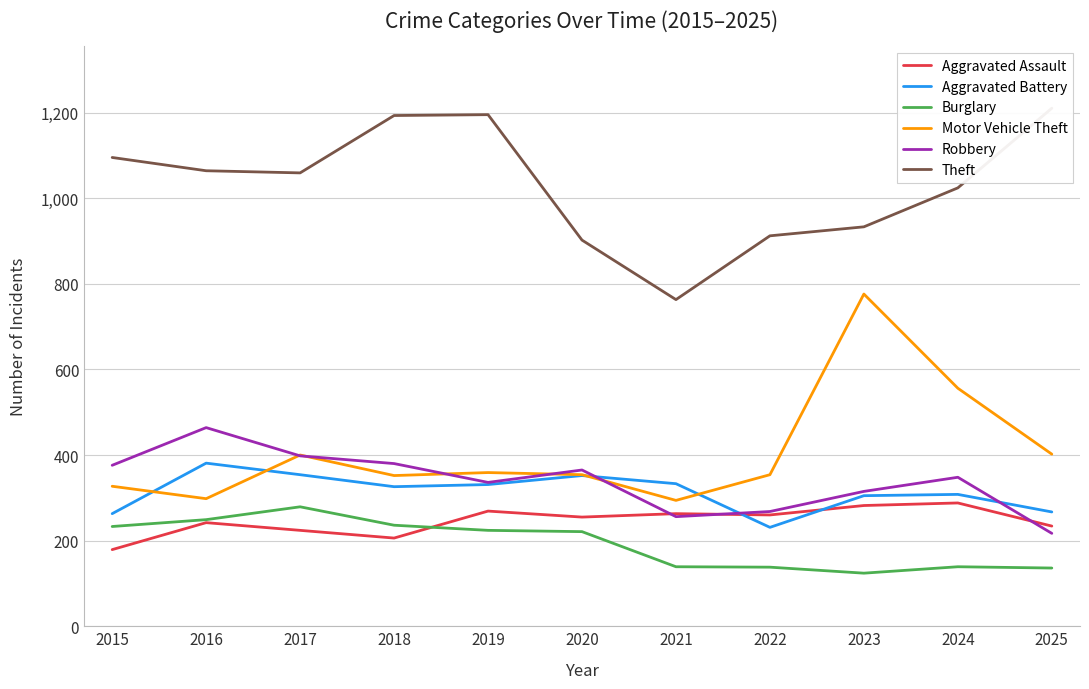

How many data points in Aggravated Assault are above 255?

5